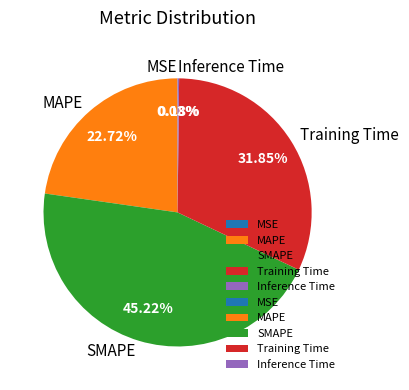

What is the largest slice in the pie chart?

SMAPE